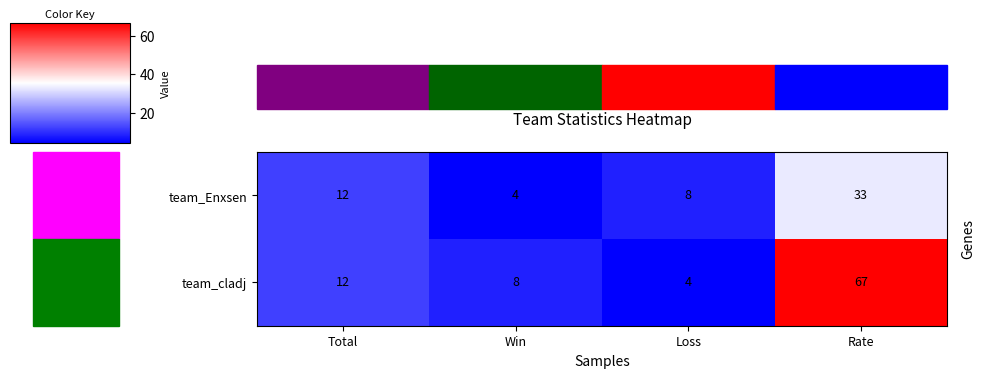

Read the team_Enxsen value at Loss, to the nearest 5.

10